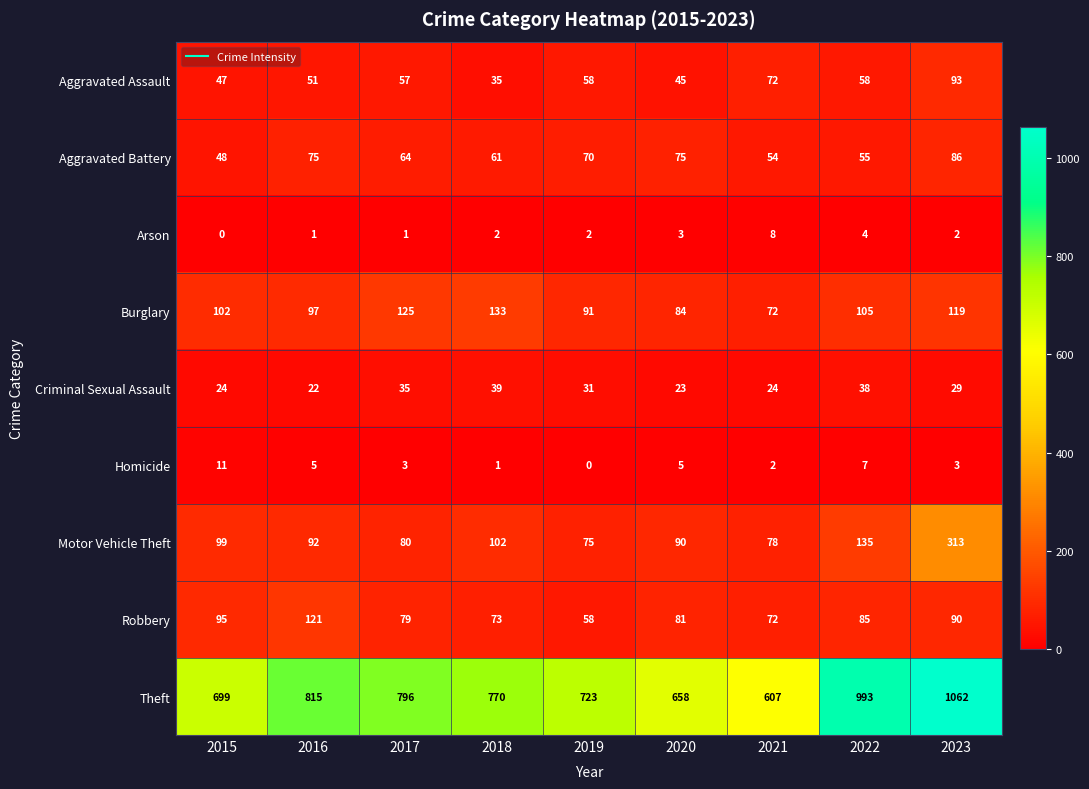

Is it true that Theft equals 770 at 2018?

True